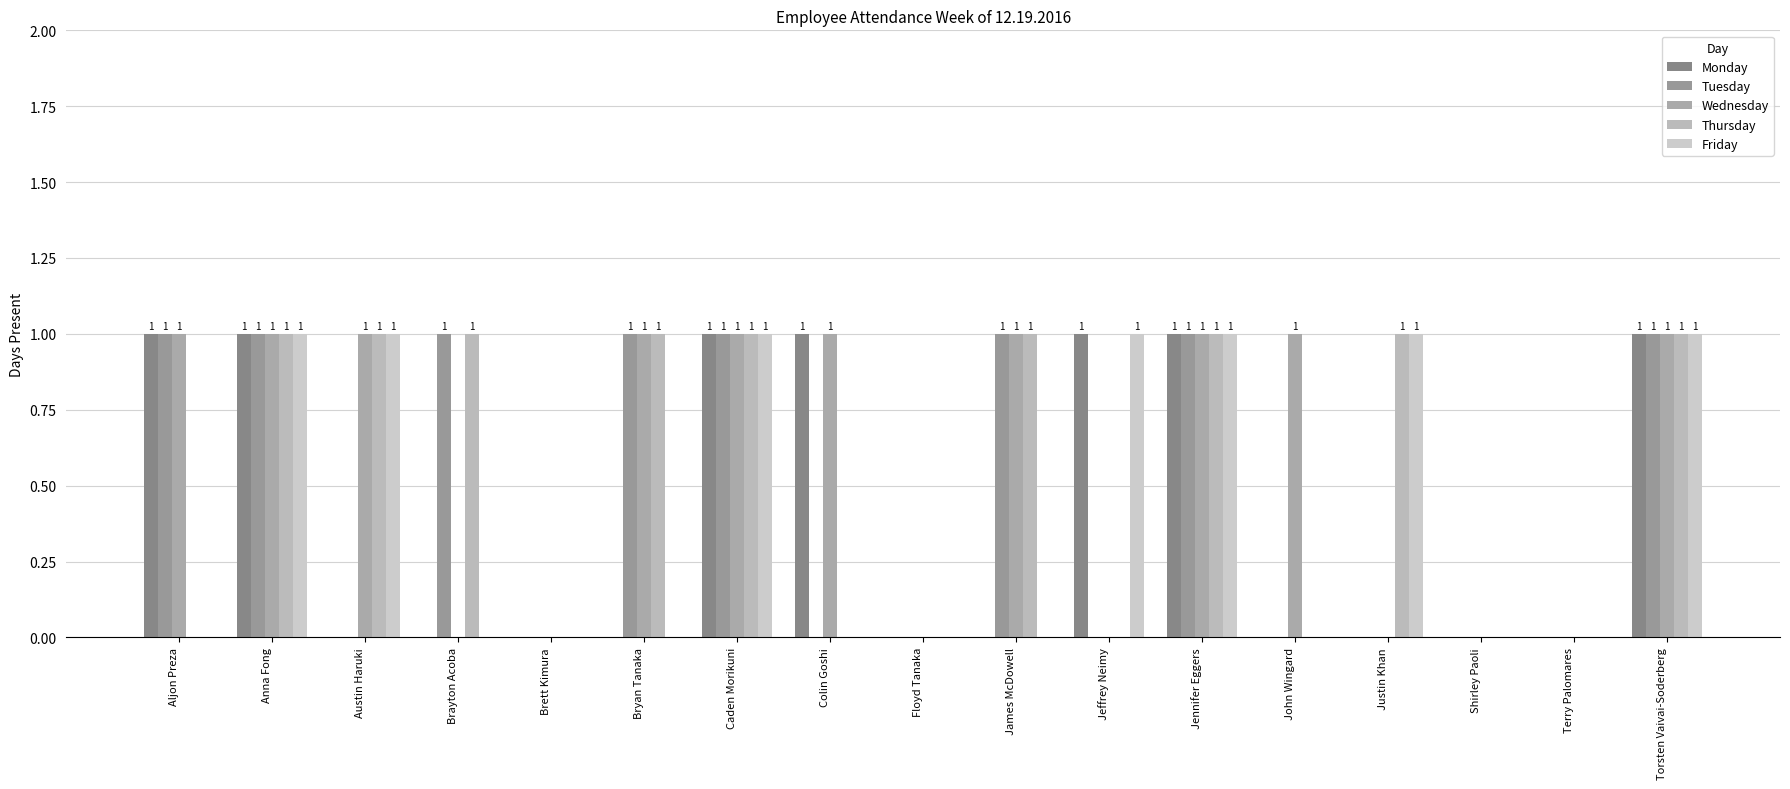

Count the number of data series in this chart.

5